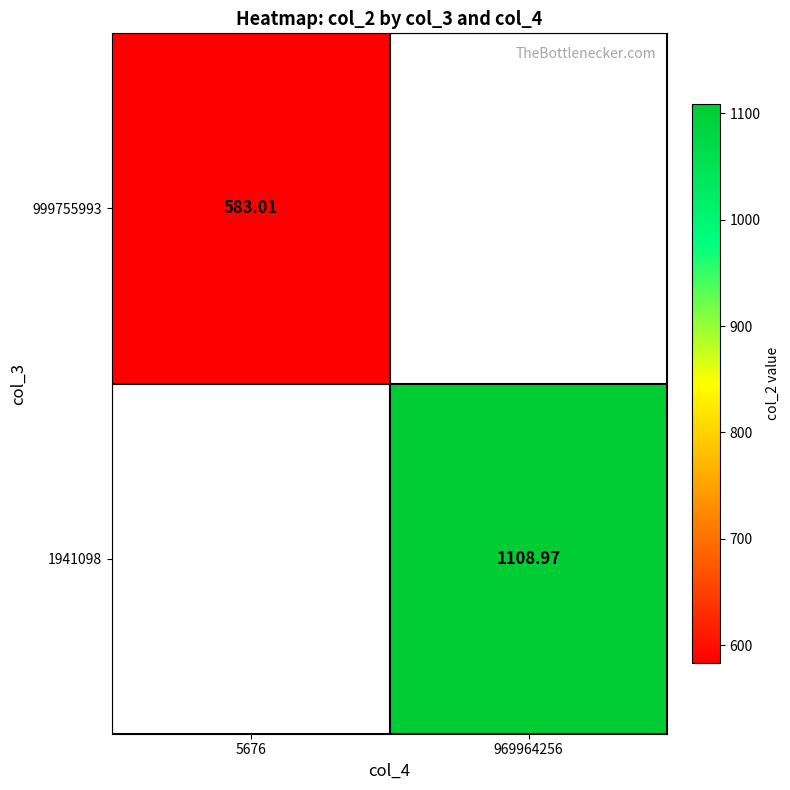

Is the value of 999755993 at 5676 greater than the value of 1941098 at 969964256?

No